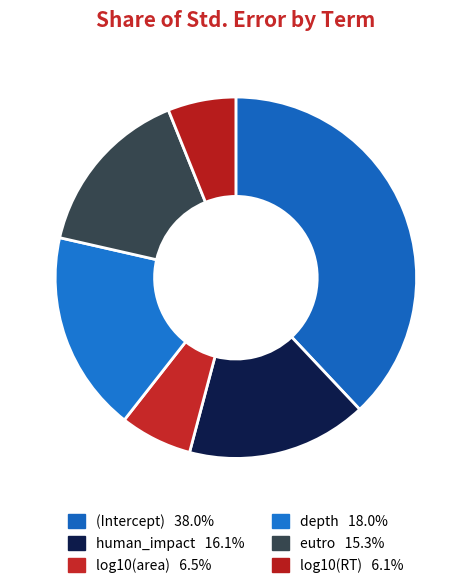

Rank the categories by value from highest to lowest.

(Intercept), depth, human_impact, eutro, log10(area), log10(RT)